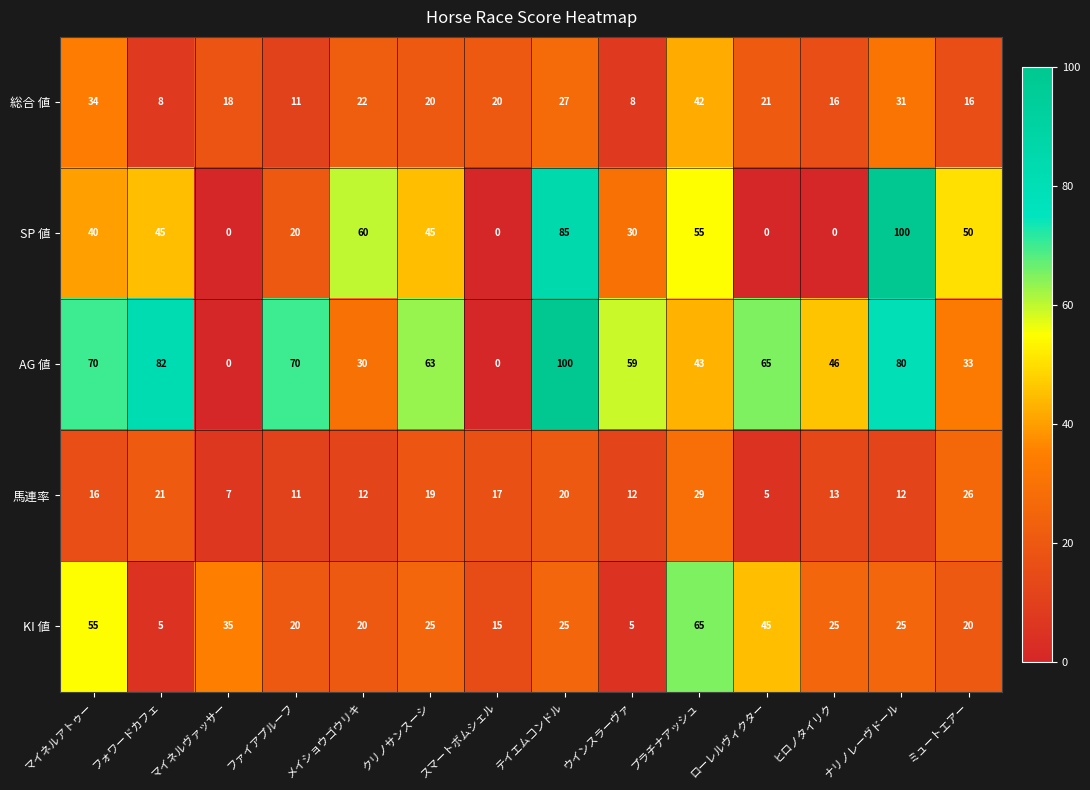

Count the number of categories in the chart.

14